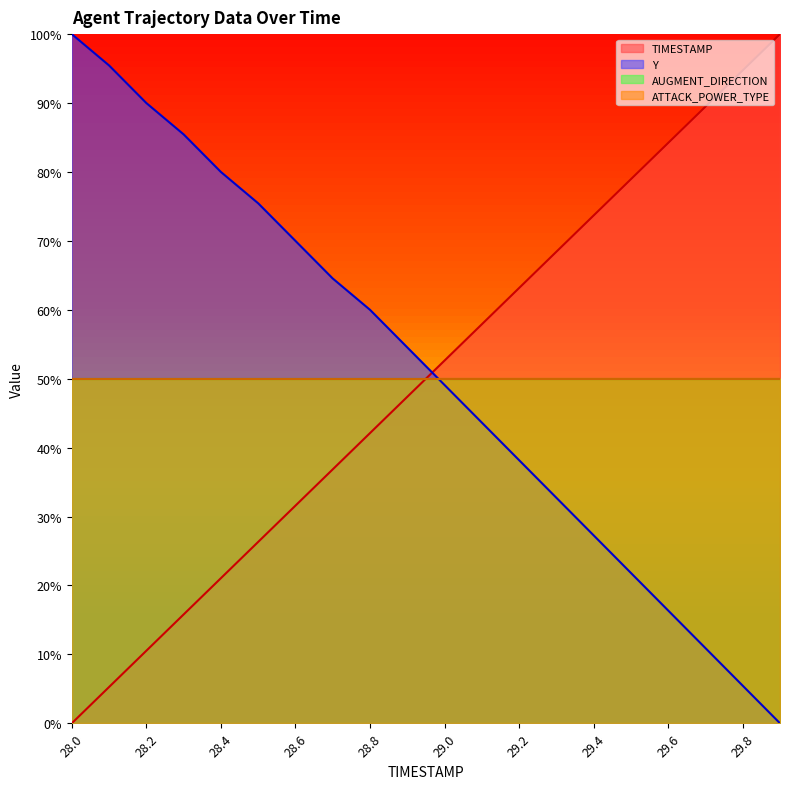

How many intersections are there between TIMESTAMP and Y?

1